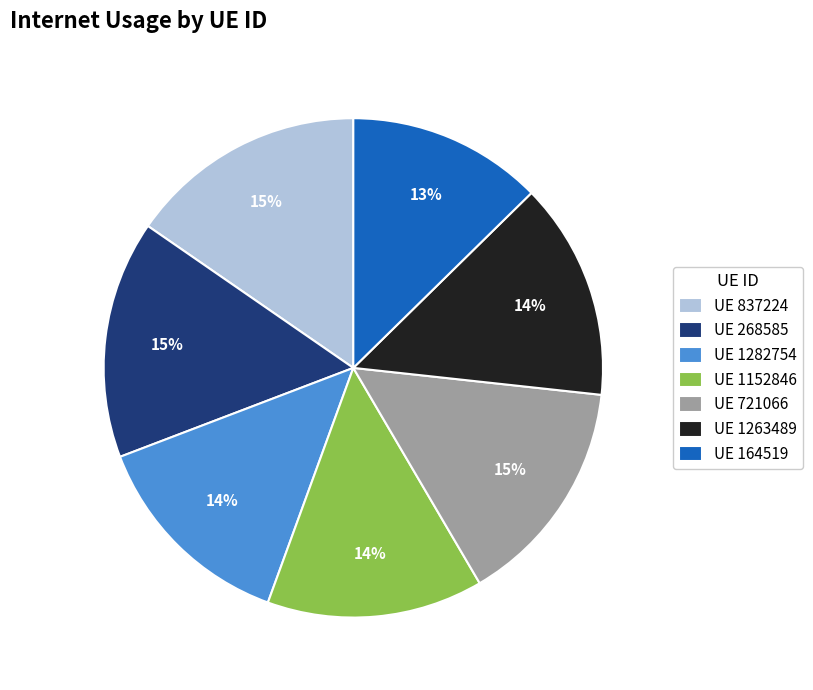

What is the smallest slice in the pie chart?

UE 164519